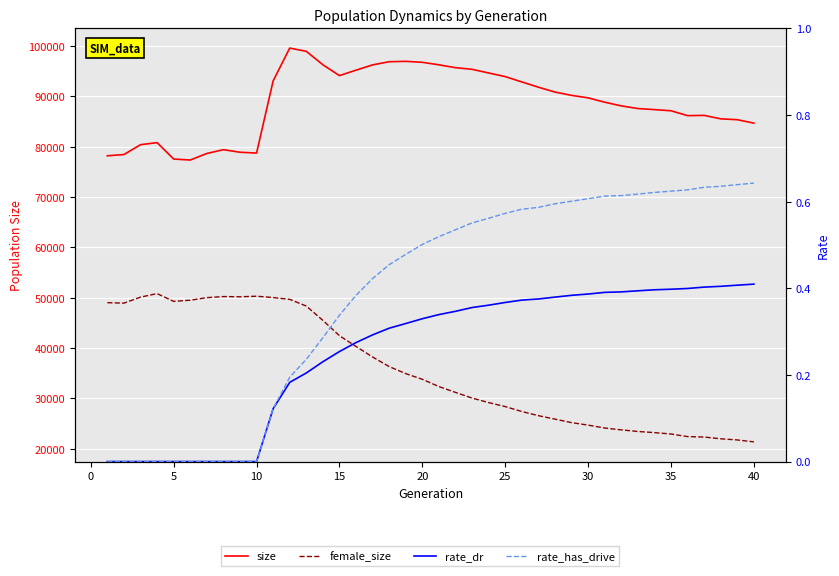

What is the greatest value displayed?

99573.0